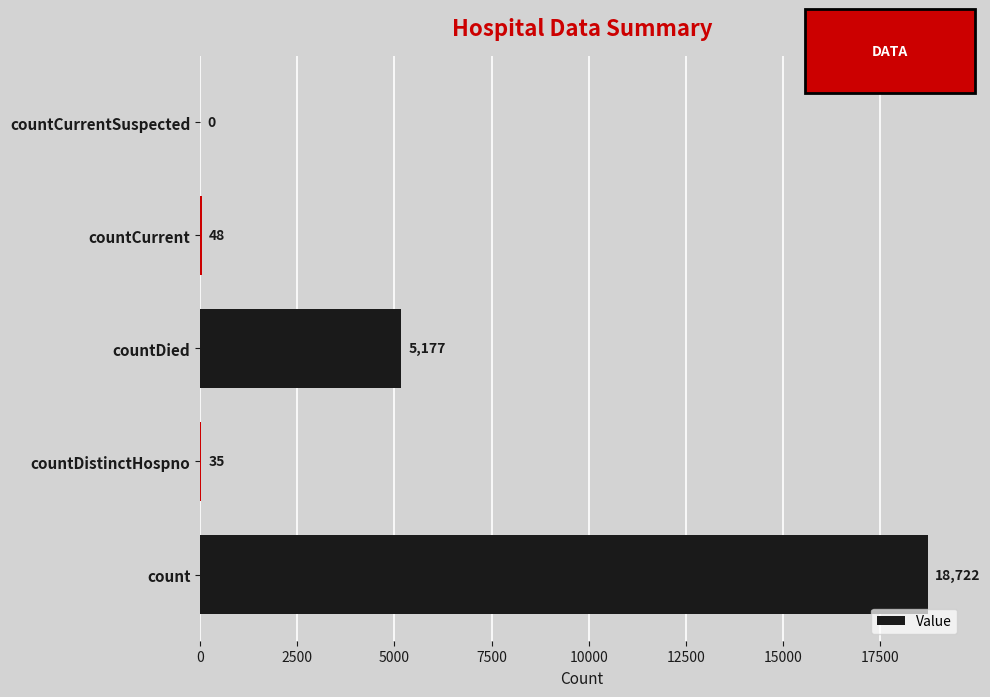

What is the sum of all values?

23982